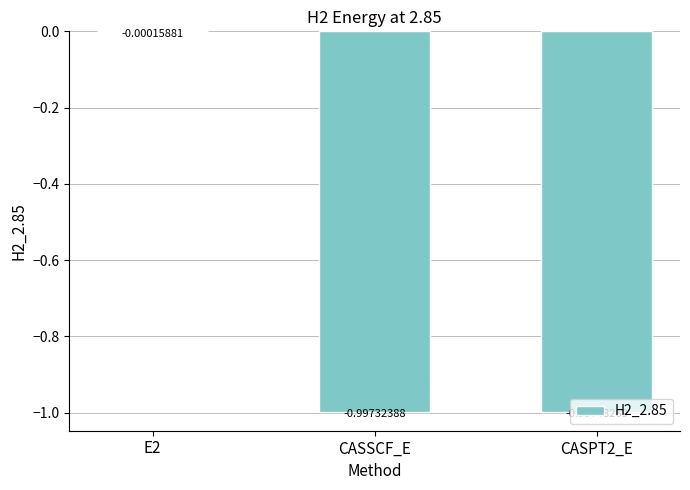

Between E2 and CASSCF_E, which is larger?

E2